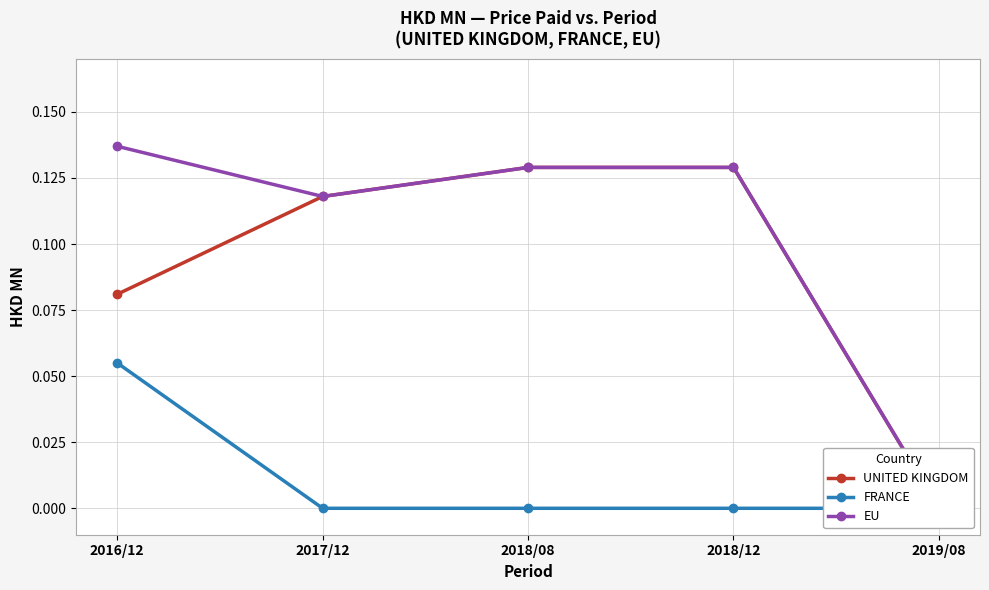

True or false: EU and FRANCE intersect in this chart.

False